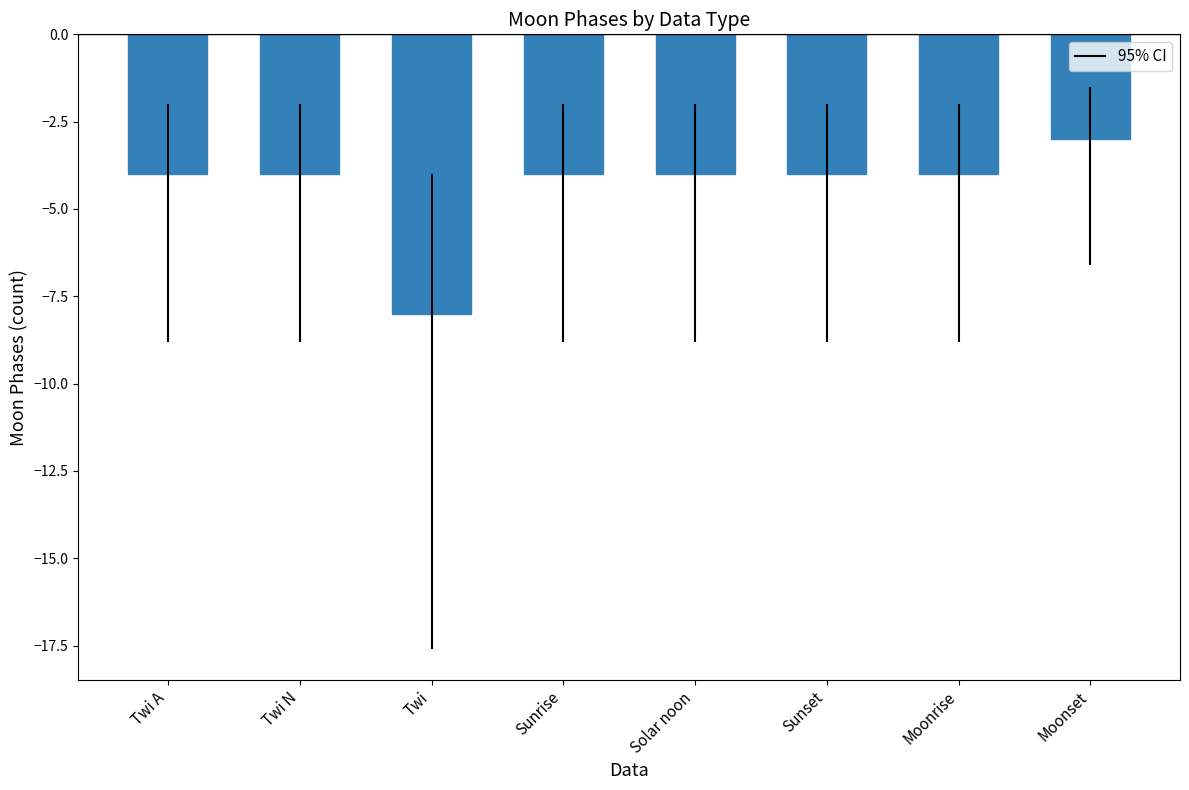

What value does the data have at Moonrise?

-4